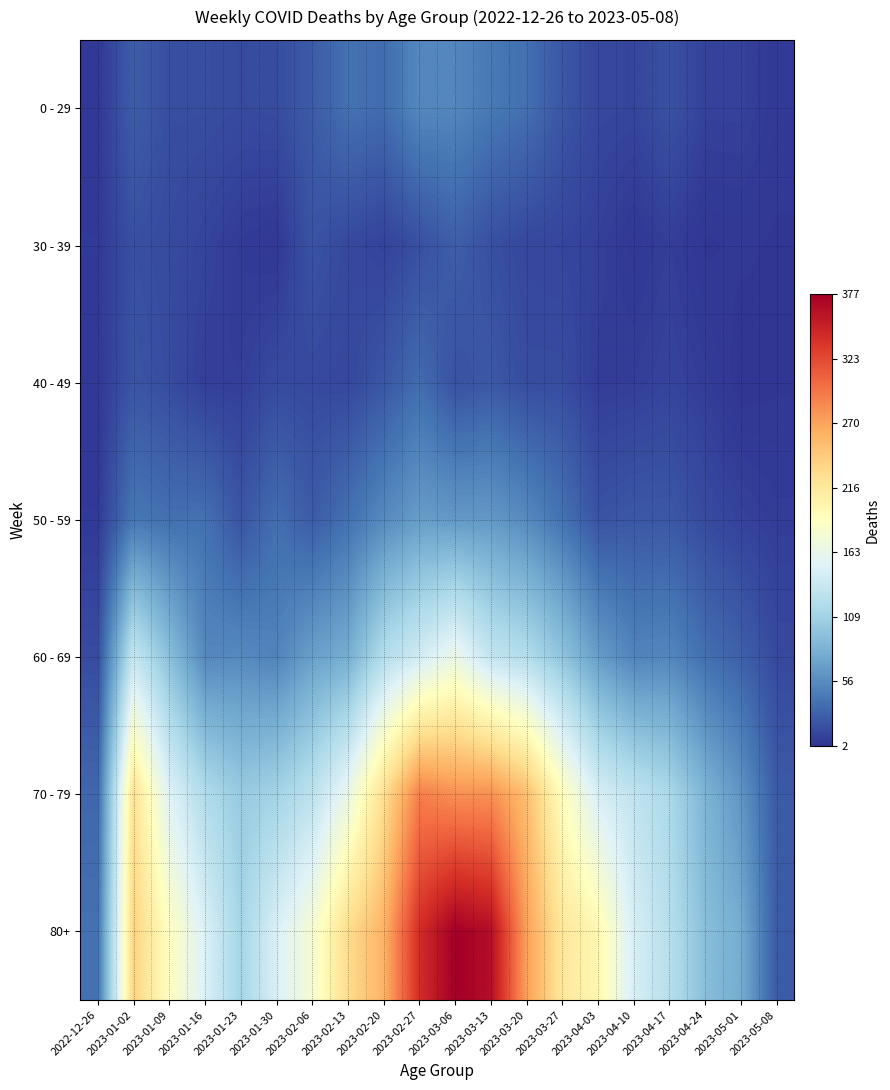

At how many categories does at least one series exceed 314?

3